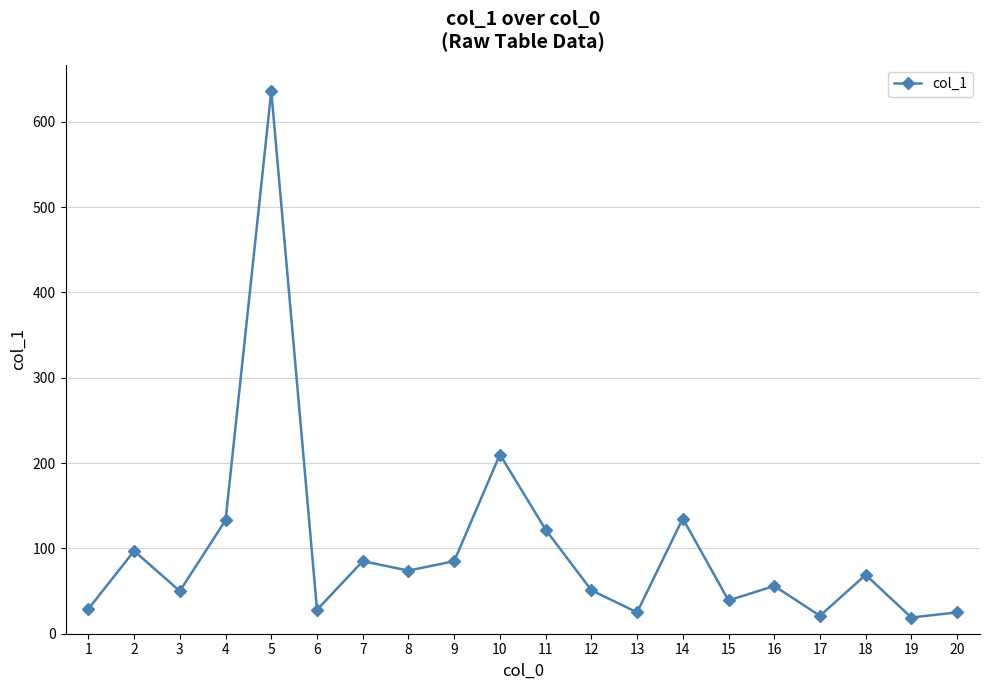

How many values are below 69?

10